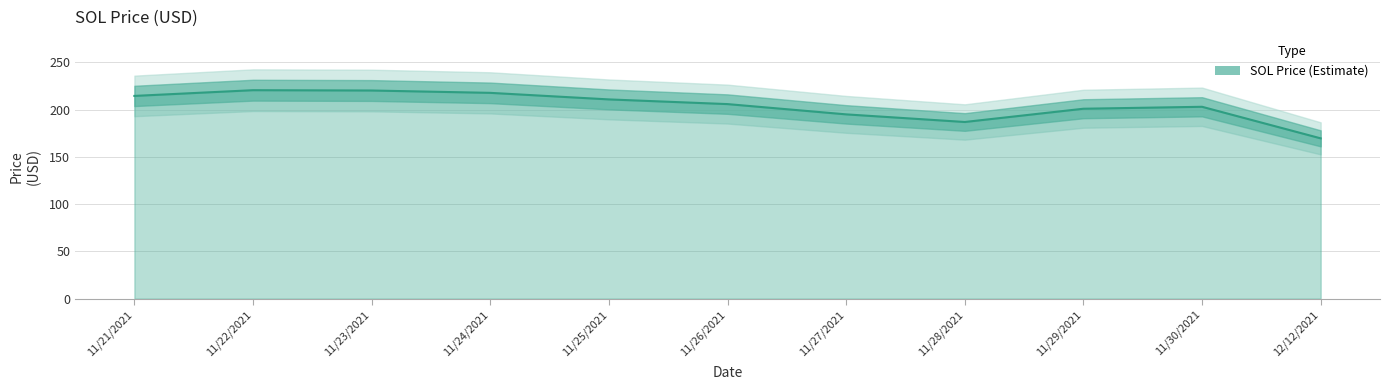

True or false: there are more than 1 points higher than both neighbors.

True